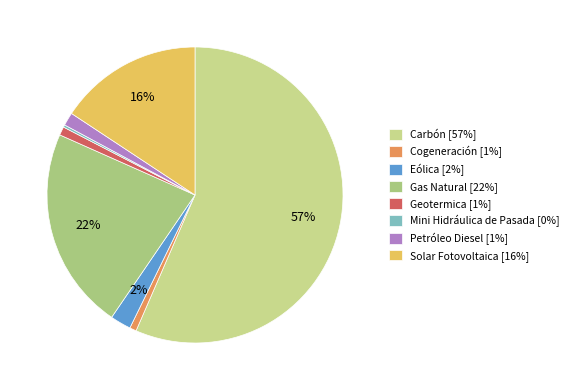

To the nearest percent, what is the combined percentage of Carbón and Petróleo Diesel?

58%